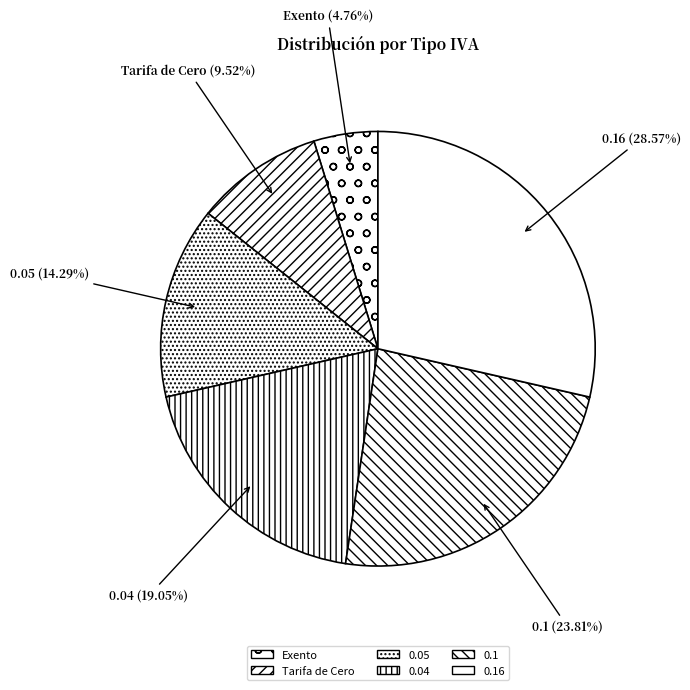

Is there a majority slice in this chart?

No